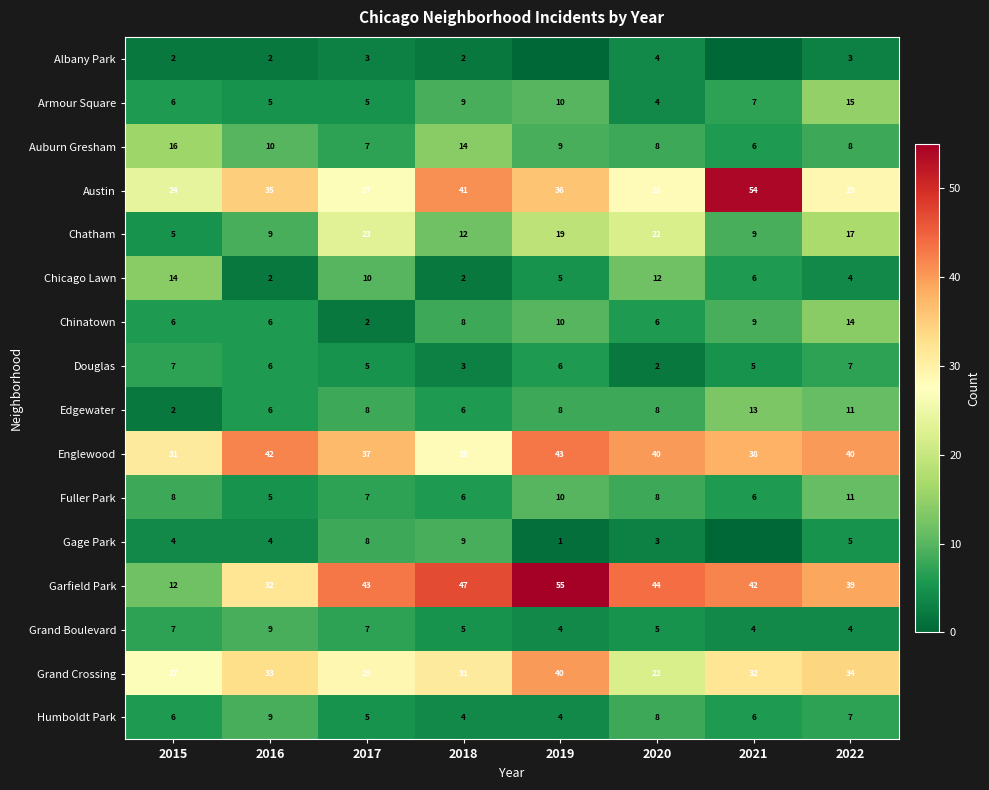

List the labels in order of Garfield Park value, largest first.

2019, 2018, 2020, 2017, 2021, 2022, 2016, 2015